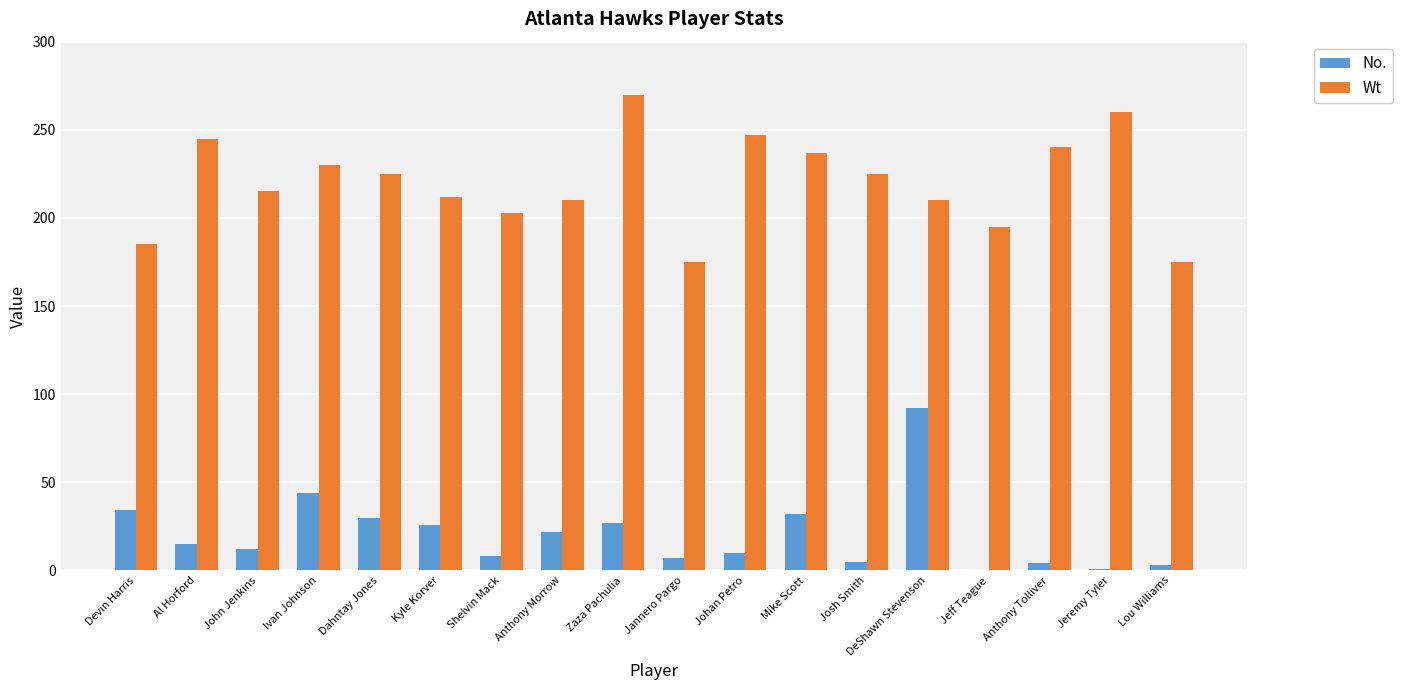

Does the chart contain stacked bars?

No